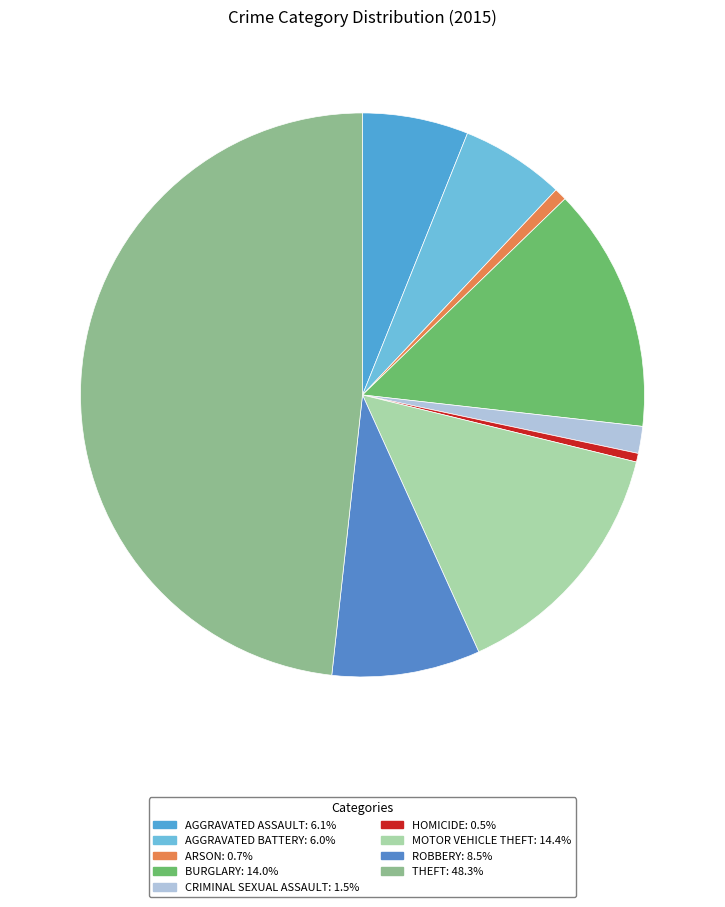

How many segments does this pie chart have?

9